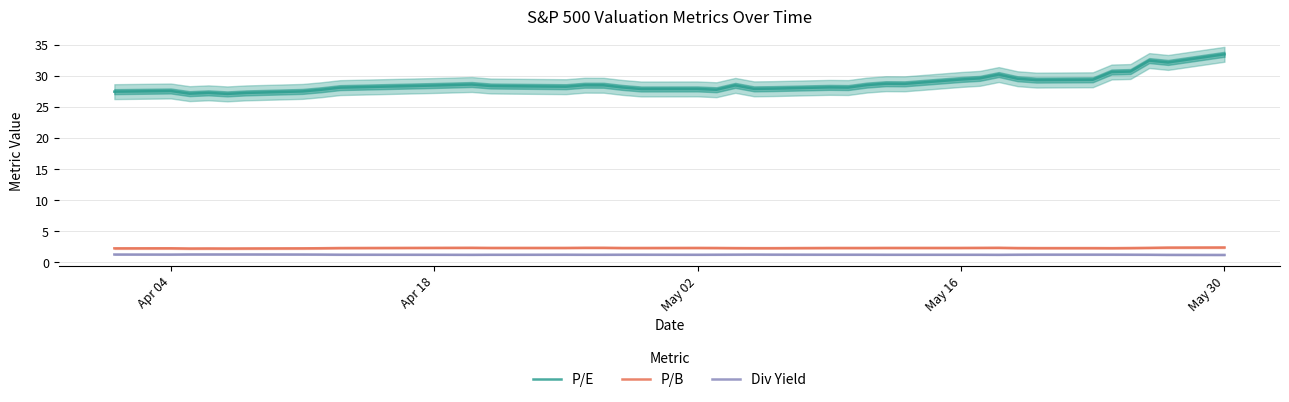

True or false: P/E and P/B intersect in this chart.

False